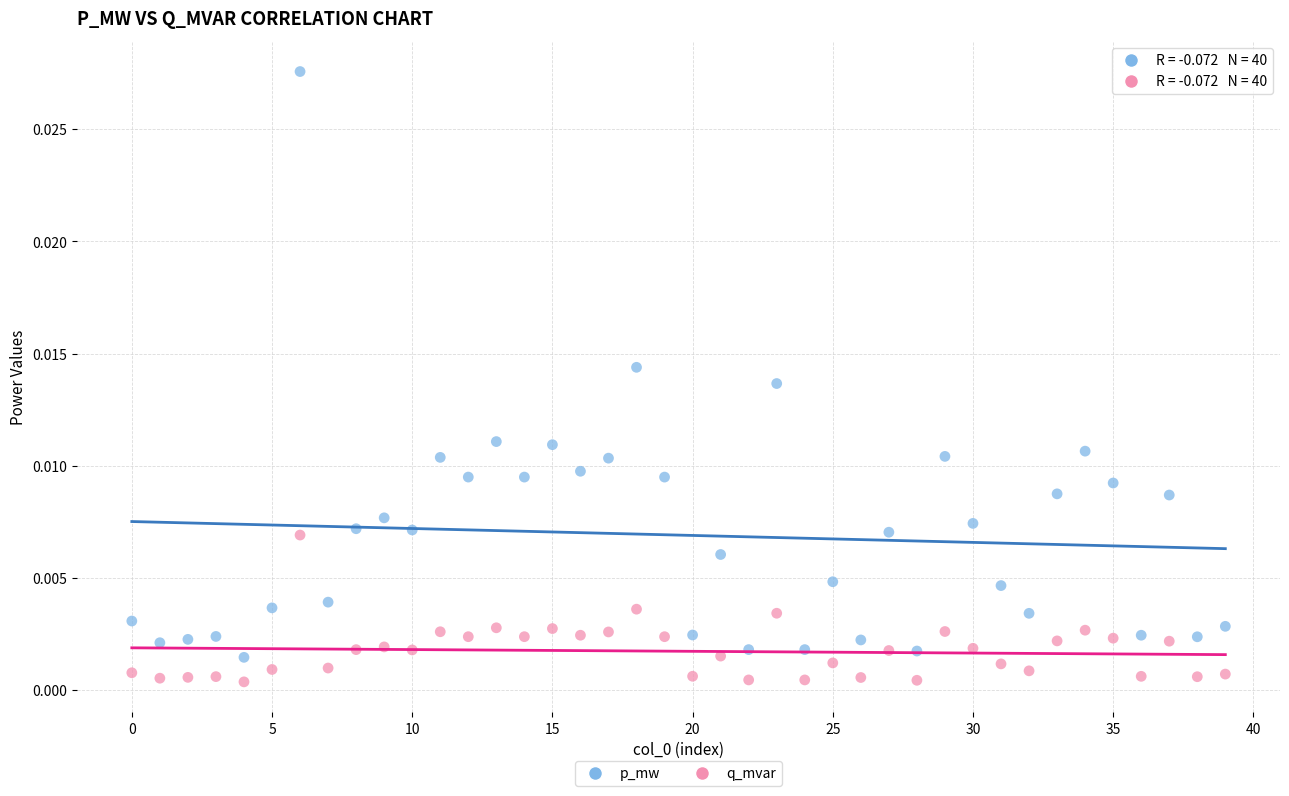

Which series reaches the minimum Y coordinate?

q_mvar